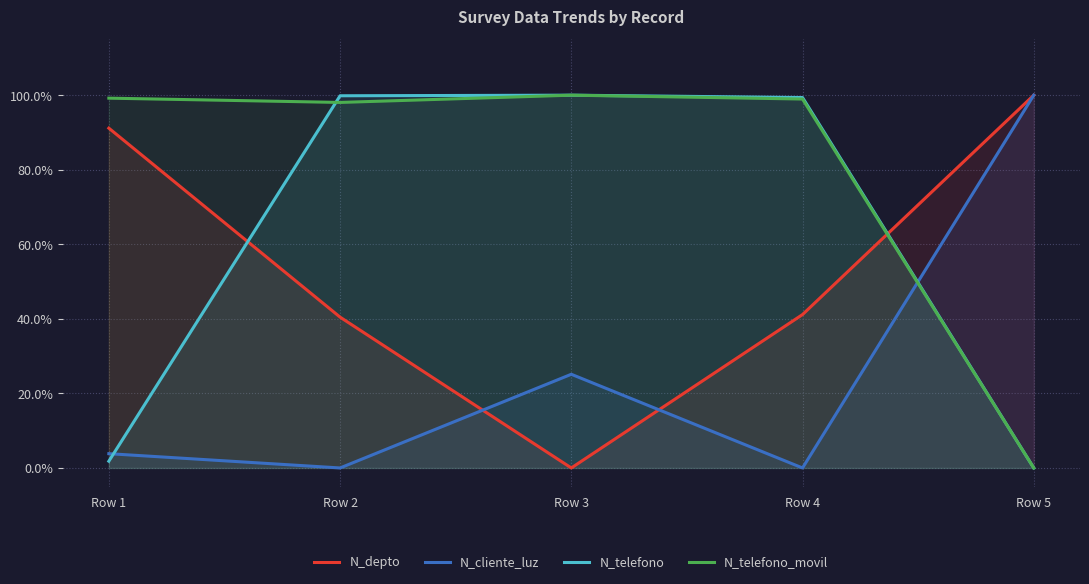

Reading left to right, what are all the values shown in this chart?

N_depto: Row 1=0.9	Row 2=0.4	Row 3=0.0	Row 4=0.4	Row 5=1.0
N_cliente_luz: Row 1=0.0	Row 2=0.0	Row 3=0.3	Row 4=0.0	Row 5=1.0
N_telefono: Row 1=0.0	Row 2=1.0	Row 3=1.0	Row 4=1.0	Row 5=0.0
N_telefono_movil: Row 1=1.0	Row 2=1.0	Row 3=1.0	Row 4=1.0	Row 5=0.0